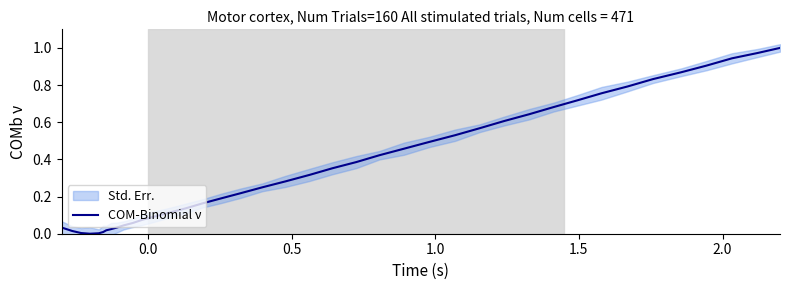

Is it true that the value at 23 is 0.2?

True